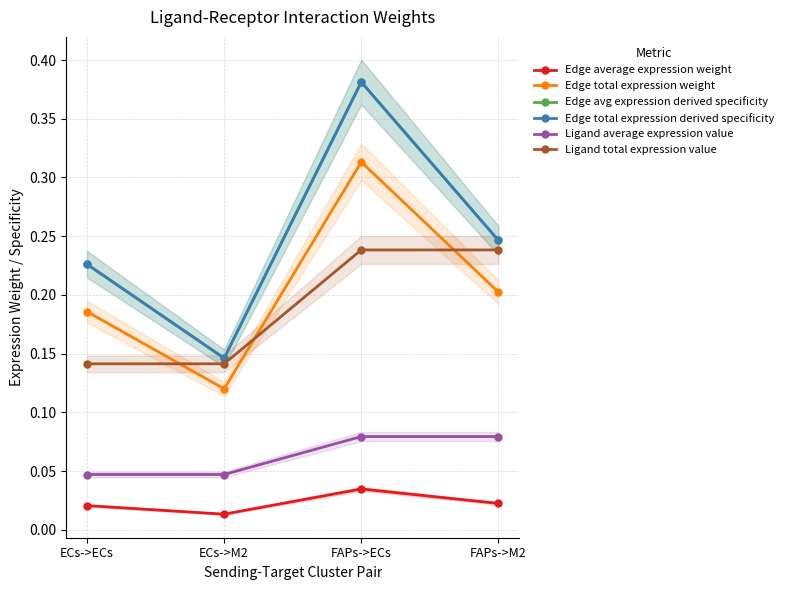

Does the chart display data point markers on the line(s)?

Yes